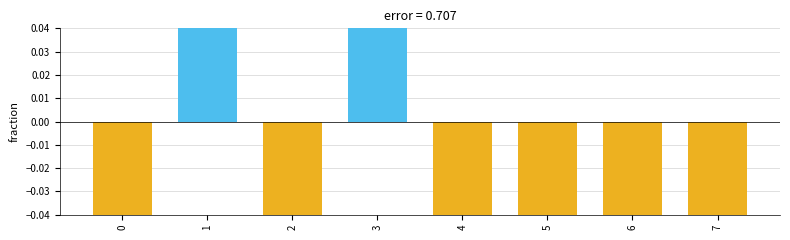

The chart shows a value of -0.7 at 7. True or false?

True